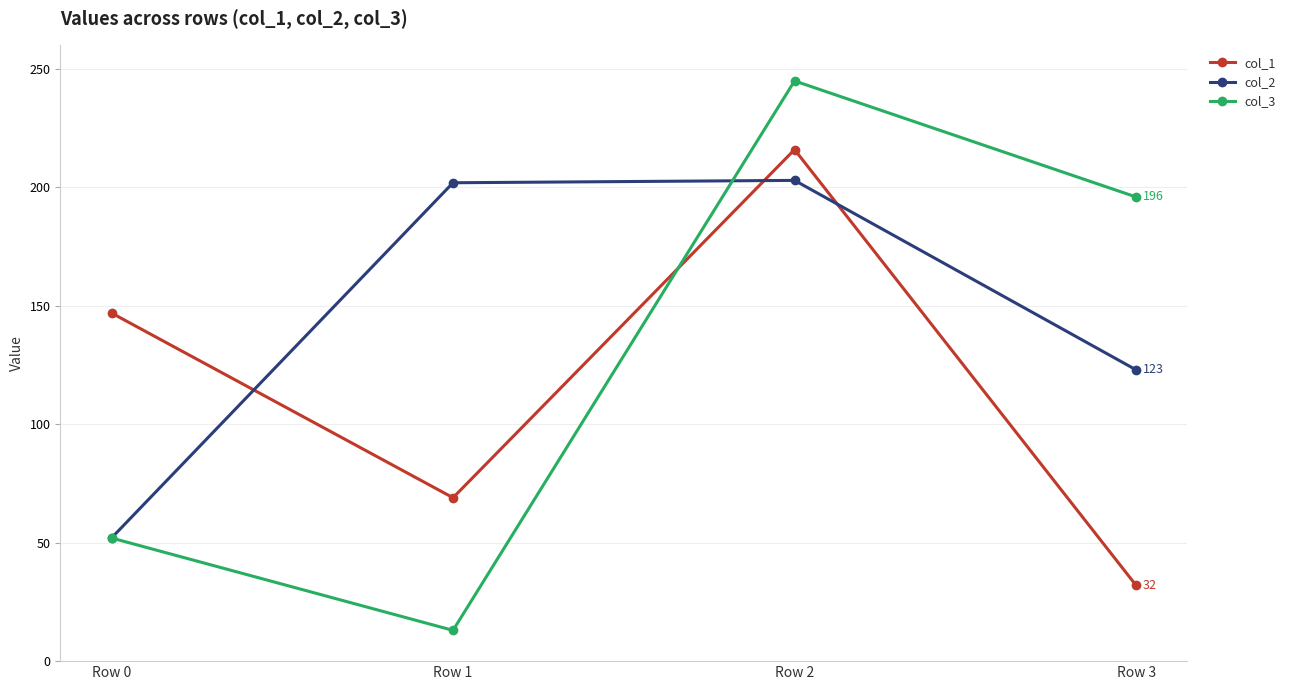

How many col_3 values are between 52 and 245?

3